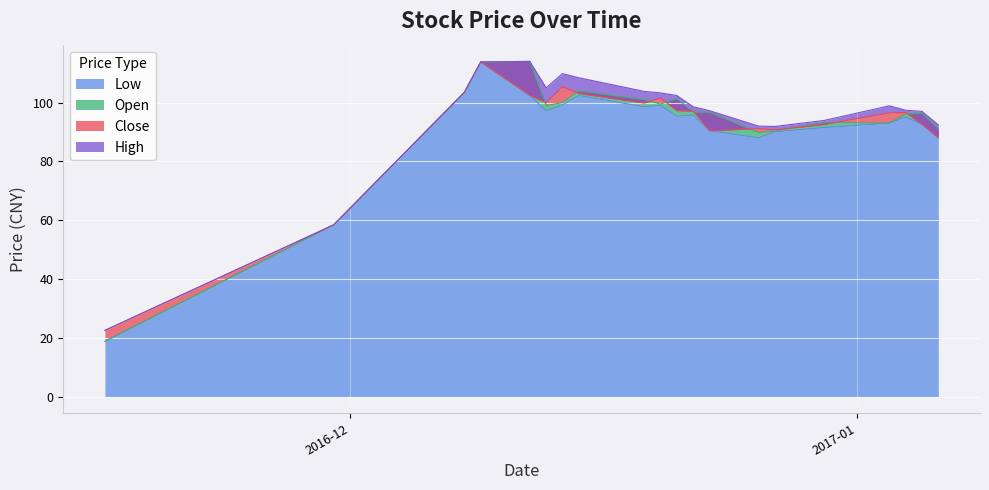

How many interior local valleys does the close series have?

4